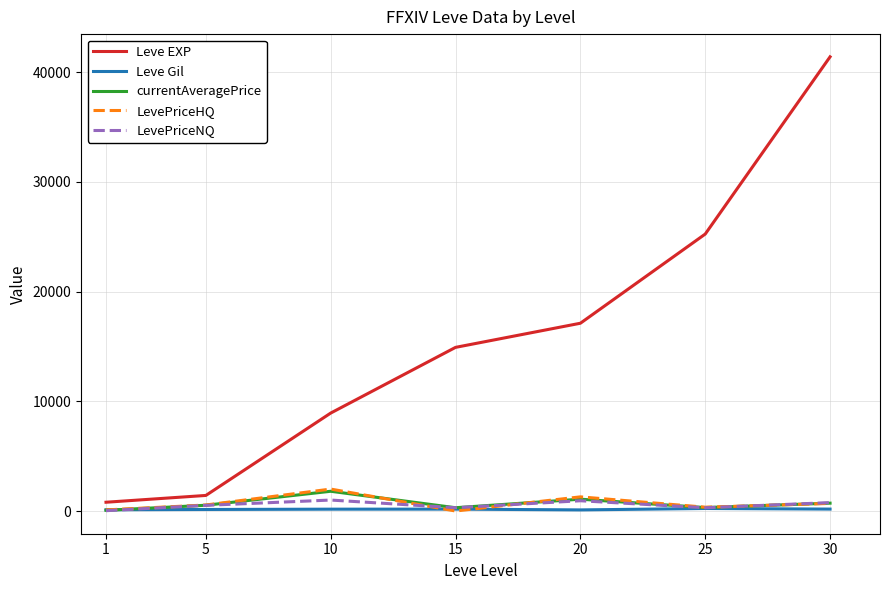

The value of LevePriceNQ at 30 is 767. True or false?

True